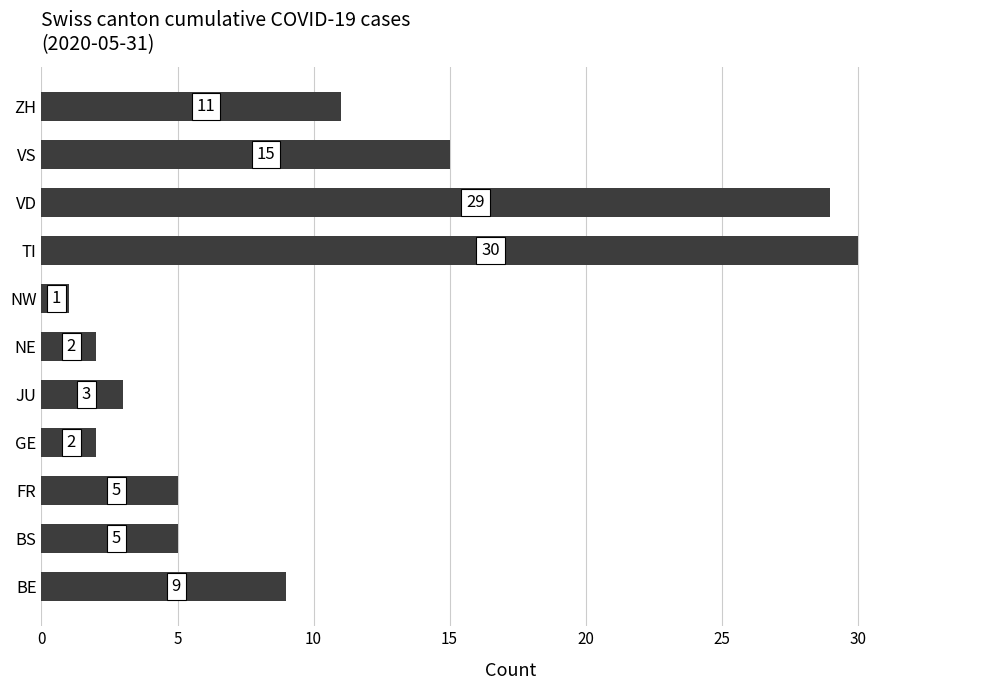

Which has a higher value, ZH or VD?

VD